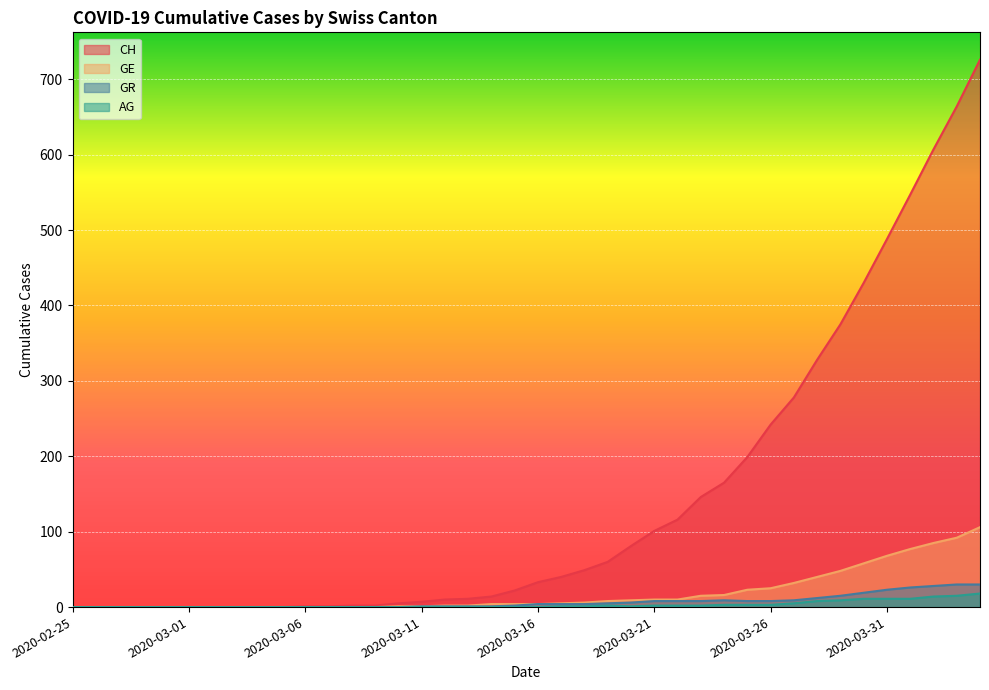

Is it true that GE equals 34 at 2020-02-25?

False